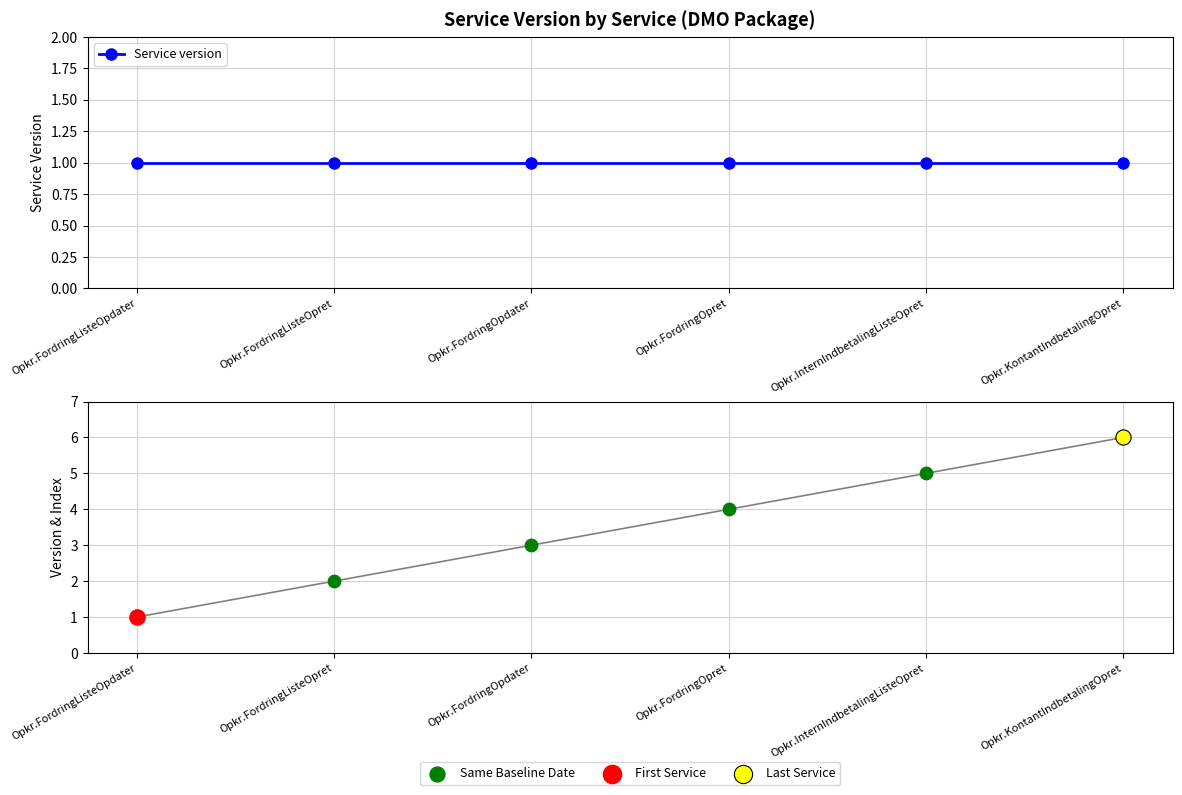

What is the total value across all series at Opkr.FordringListeOpdater?

2